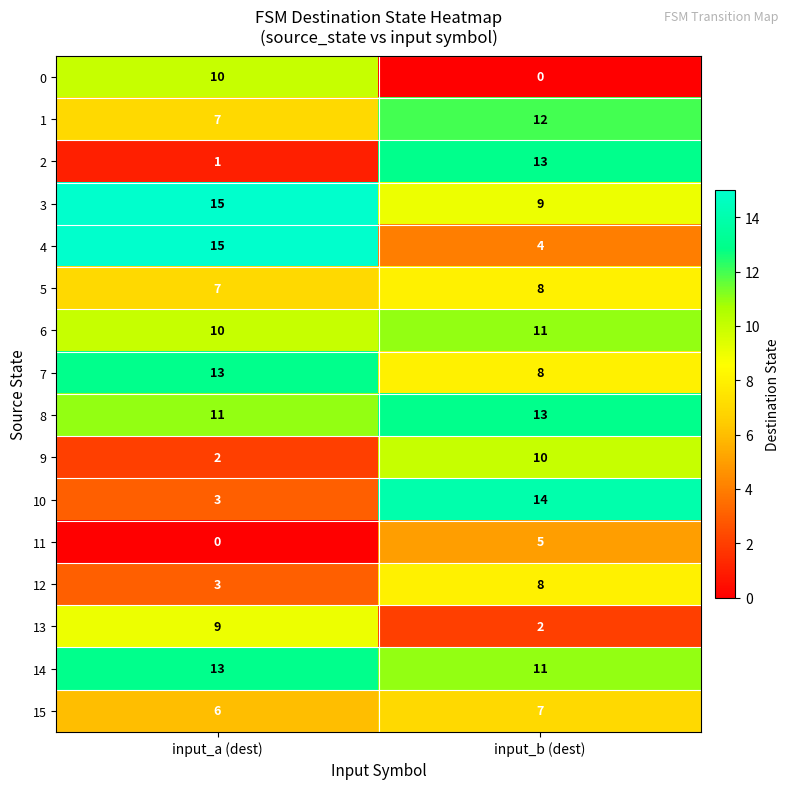

At which category is the sum across all series the highest?

input_b (dest)